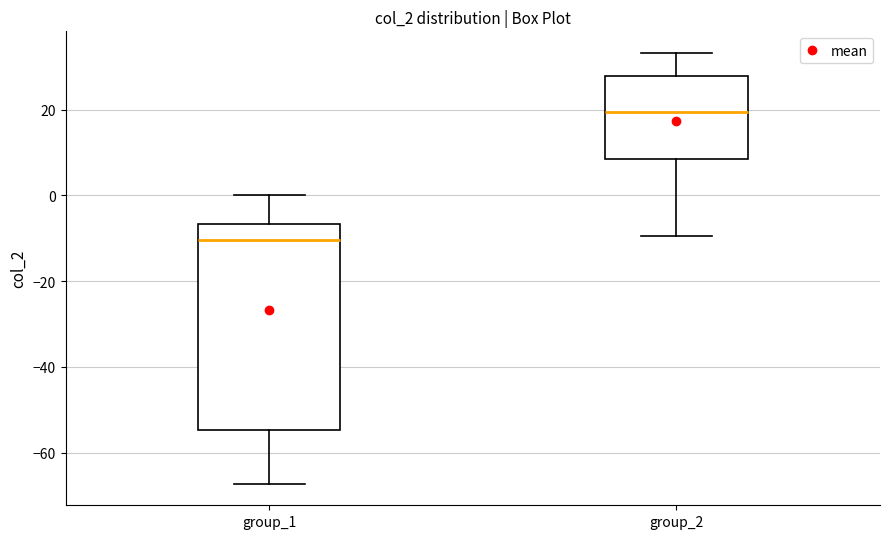

Reading left to right, transcribe this box plot: for each box, give where its median line is, the range the box spans, and where its two whiskers end, as read against the y-axis. The values are not printed on the chart, so give them approximately, as read against the axis.

group_1: median -10, box -54 to -6, whiskers -68 to 0
group_2: median 20, box 8 to 28, whiskers -10 to 34